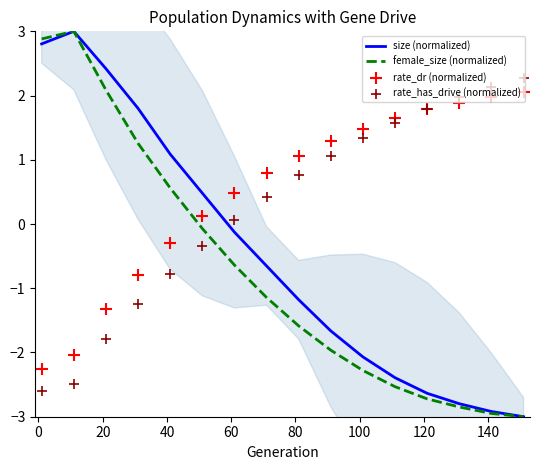

Which series reaches the minimum Y coordinate?

size (normalized)